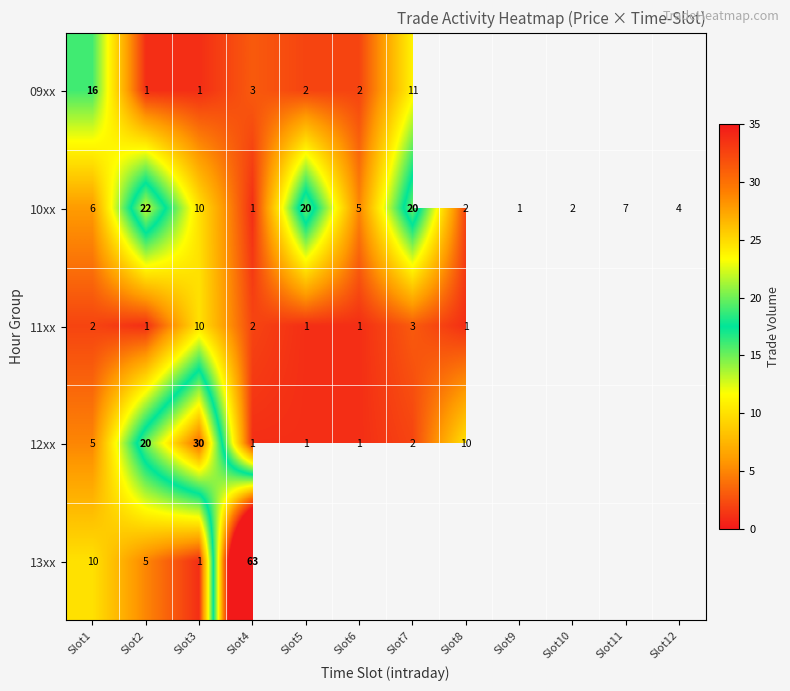

What is the highest value of the 10xx series?

22